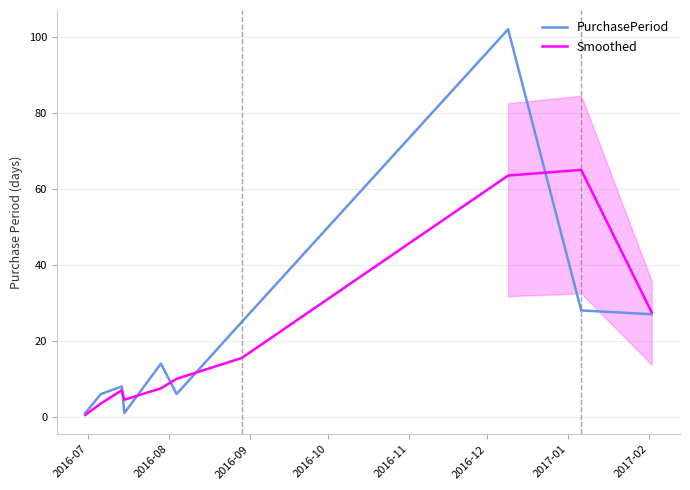

What is the maximum value for Smoothed?

65.0